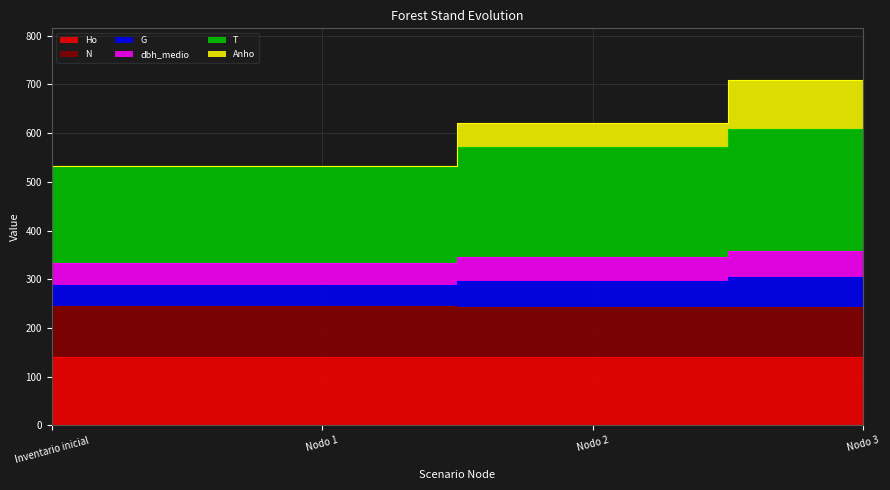

The value of N at Nodo 2 is 243.6. True or false?

True